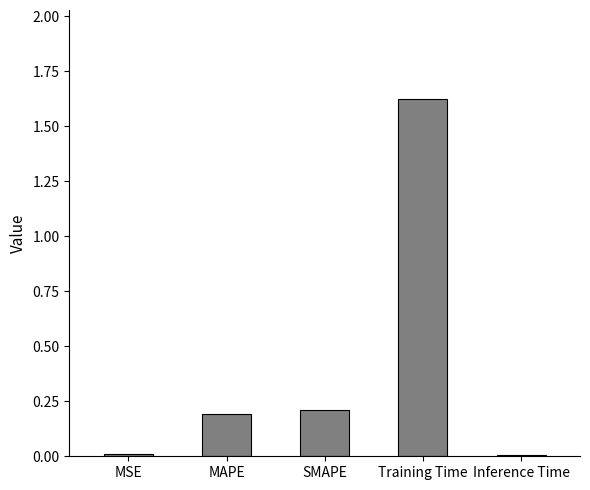

What is the sum of all values?

2.0